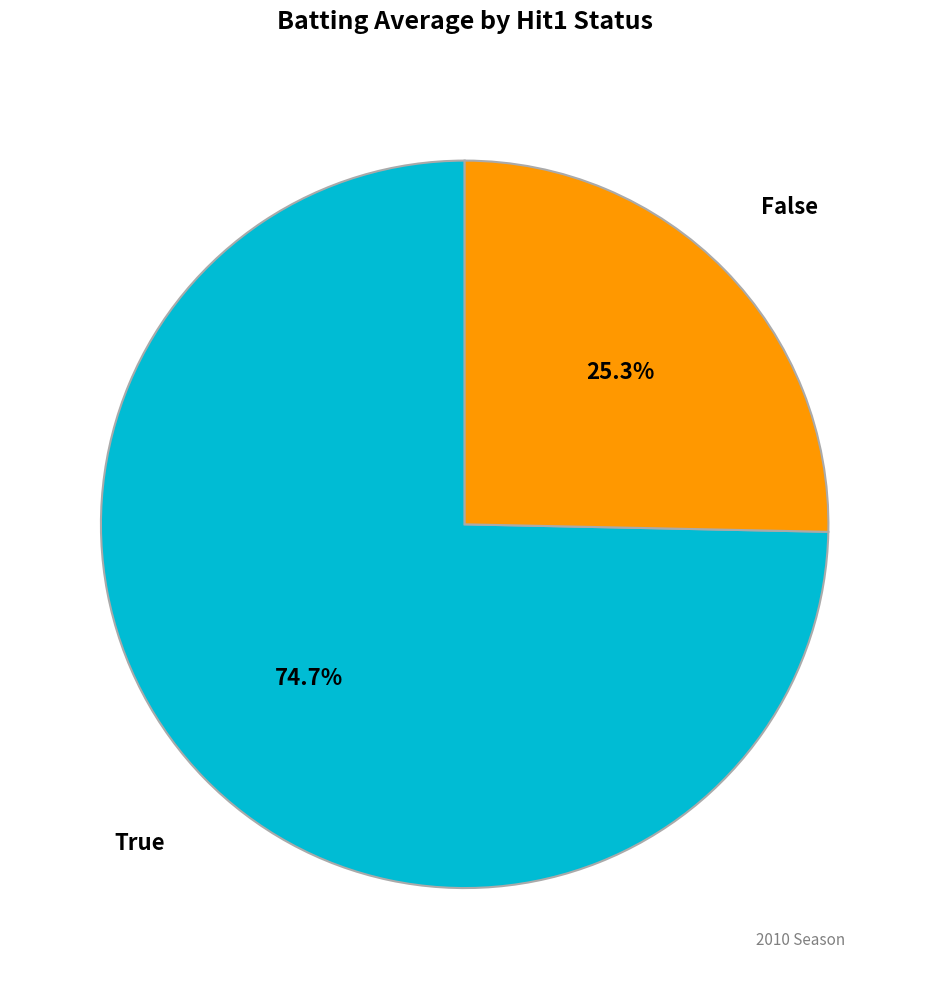

Is there a majority slice in this chart?

Yes